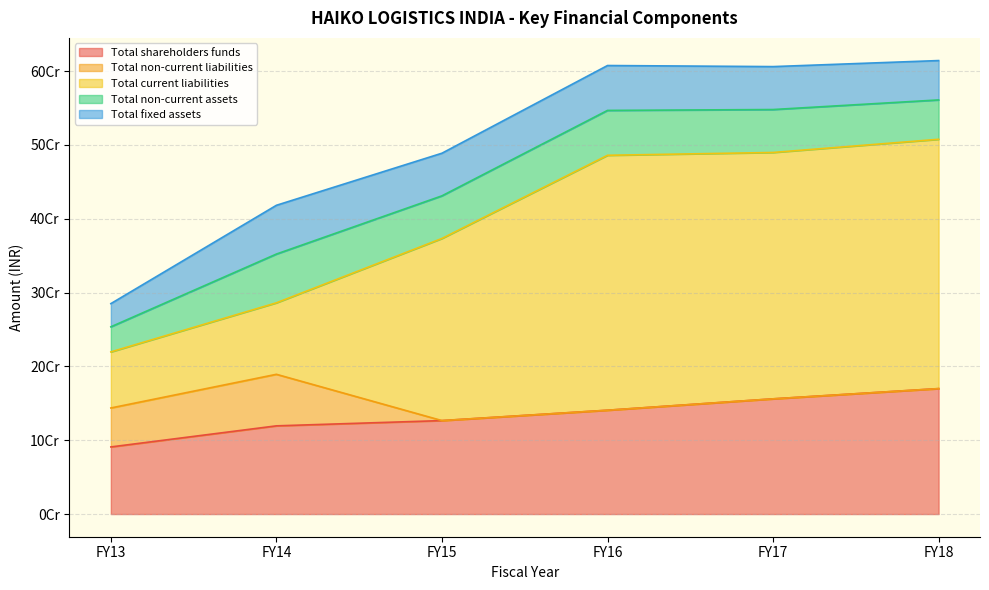

What is the difference between the maximum and minimum values in the Total fixed assets series?

34632244.0